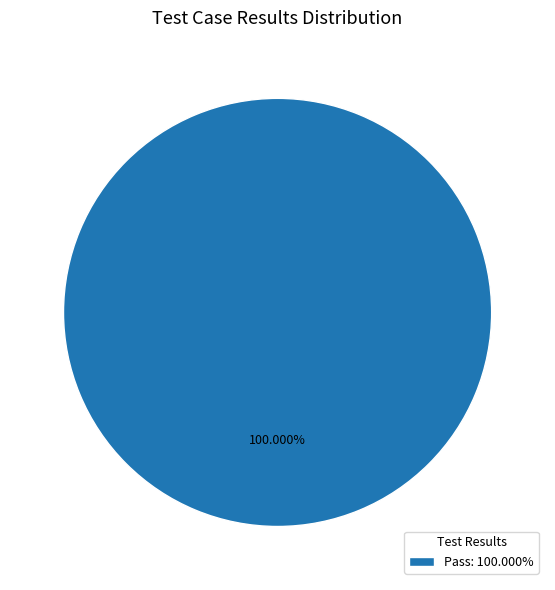

Which category accounts for the majority?

Pass: 100.000%